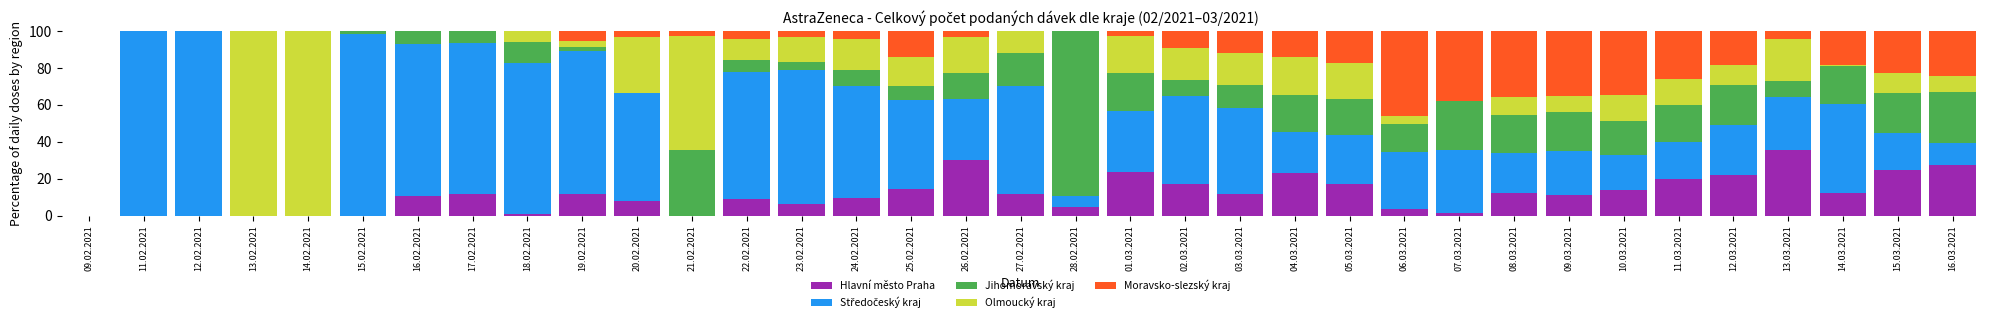

What is the total value across all series at 10.03.2021?

100.0